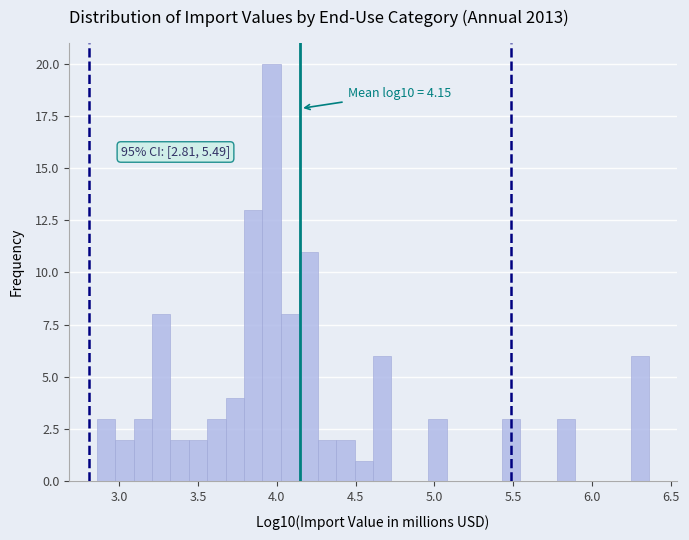

Around what value on the x-axis is the tallest bar? Give the approximate position of its centre, as read against the axis.

3.95